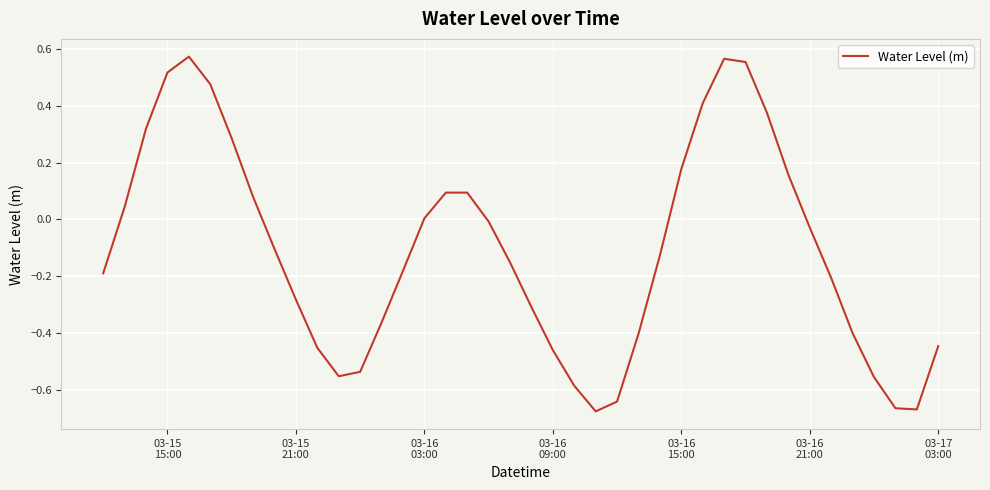

How many categories are shown in the chart?

40